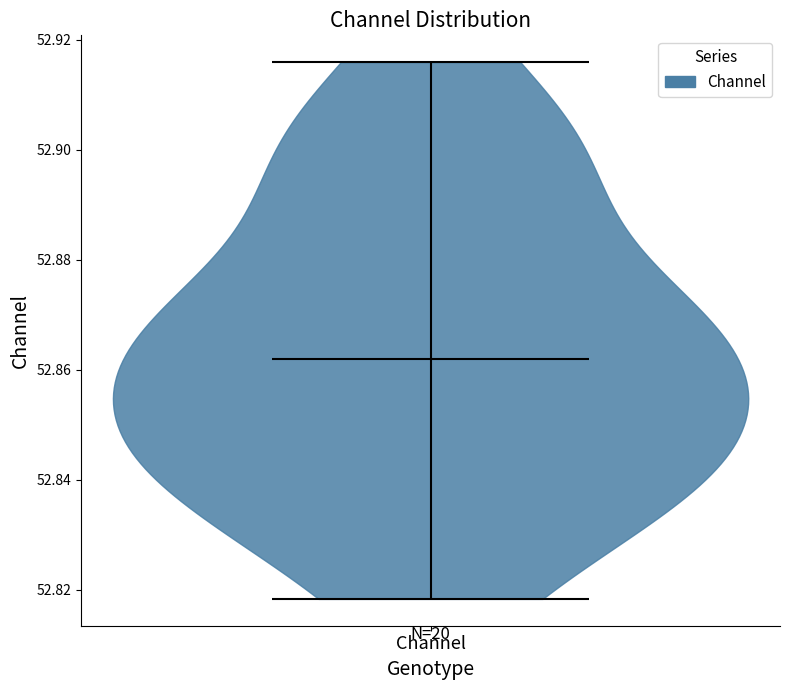

Read this violin plot against the y-axis: where its median line is, and the lowest and highest points the violin reaches. The values are not printed on the chart, so give them approximately, as read against the axis.

median line 52.862, lowest point 52.818, highest point 52.916